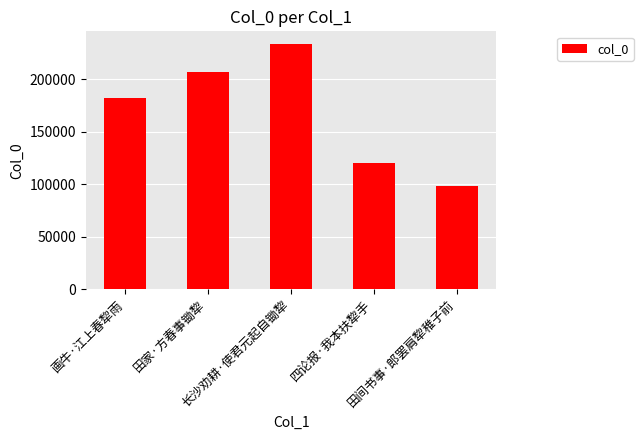

List the labels in order of value, smallest first.

田间书事·郎罢肩犂稚子前, 四论报·我本扶犂手, 画牛·江上春犂雨, 田家·方春事锄犂, 长沙劝耕·使君元起自锄犂